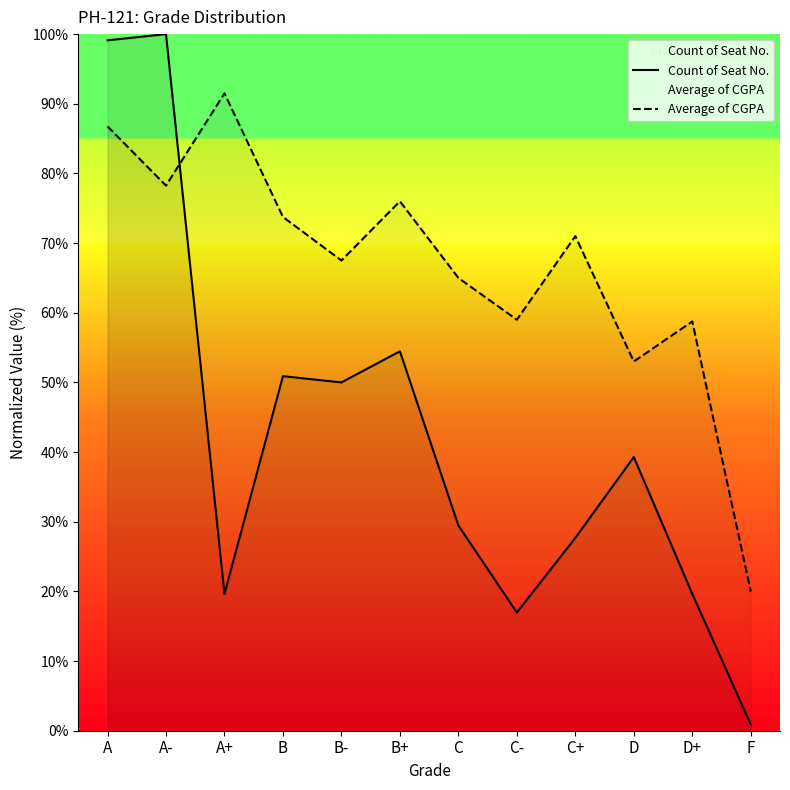

Reading left to right, transcribe all the data shown in this chart.

Count of Seat No.: 99.1	100.0	19.6	50.9	50.0	54.5	29.5	17.0	27.7	39.3	19.6	0.9
Average of CGPA: 86.8	78.2	91.5	73.8	67.5	76.0	65.0	59.0	71.0	53.0	58.8	20.0